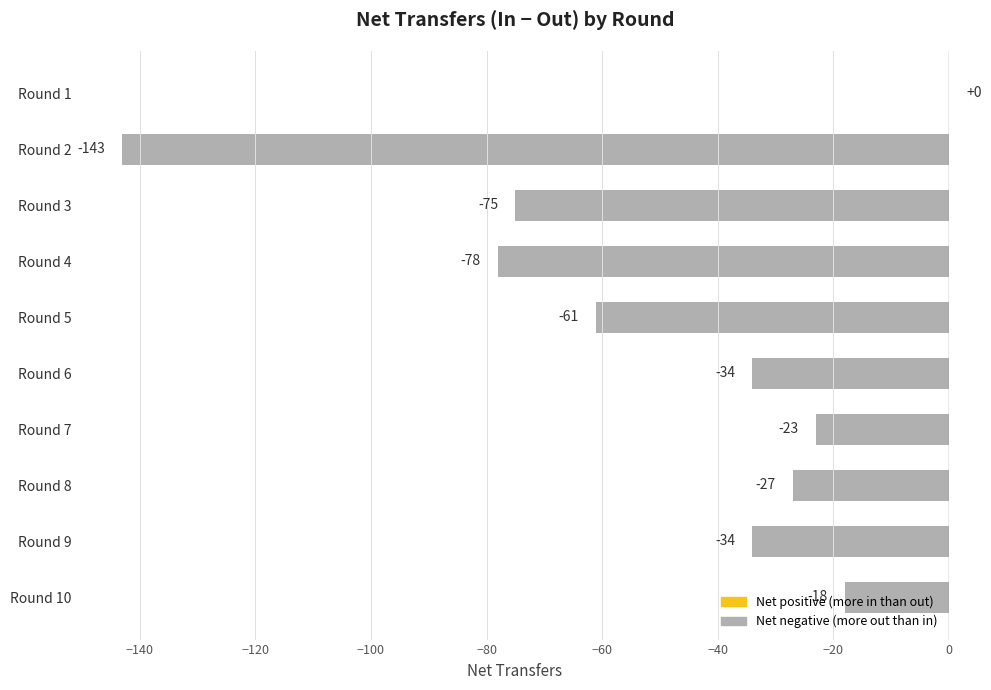

At which label is the value closest to -71?

Round 3